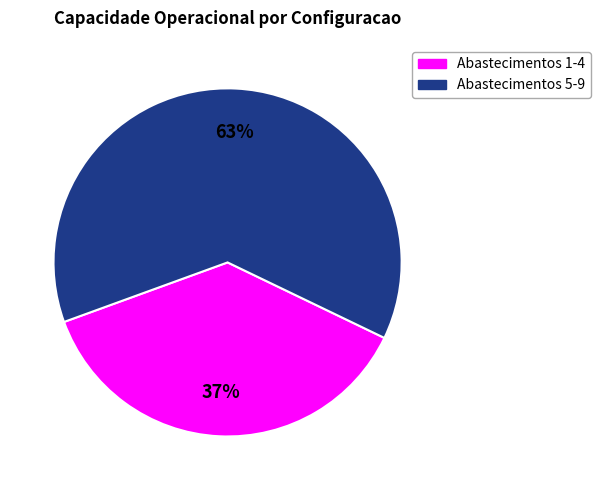

To the nearest percent, what is the average slice percentage?

50%